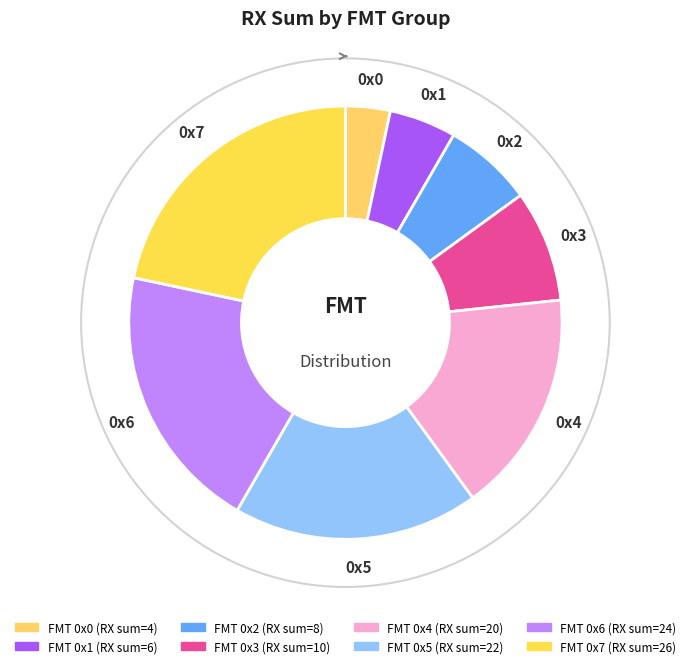

How many slices are in this pie chart?

8